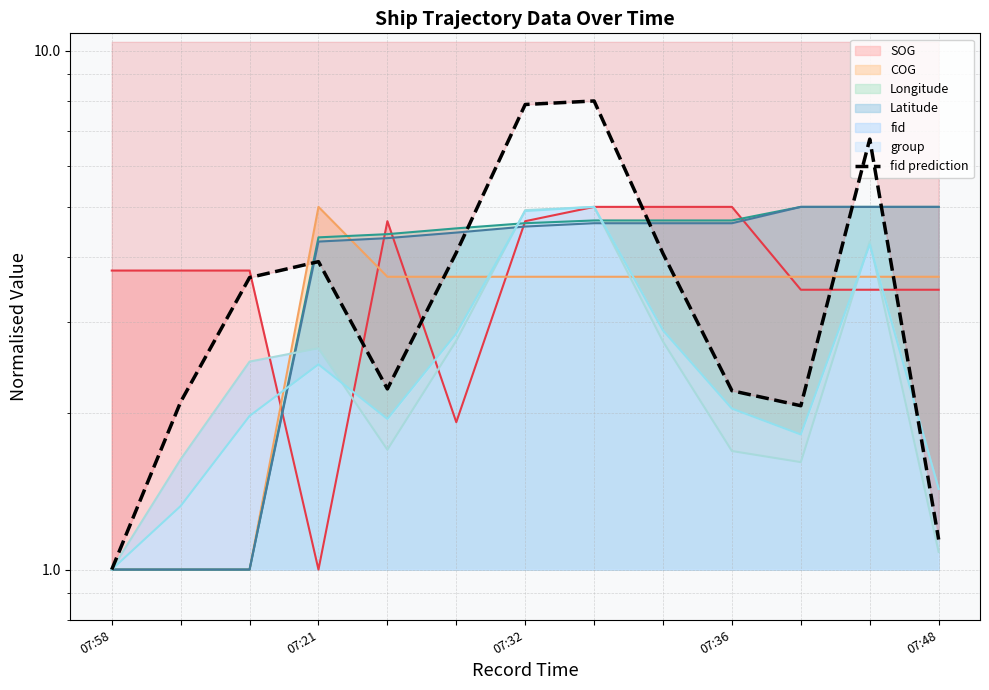

How many interior local valleys (lower than both neighbors) does the data have?

2